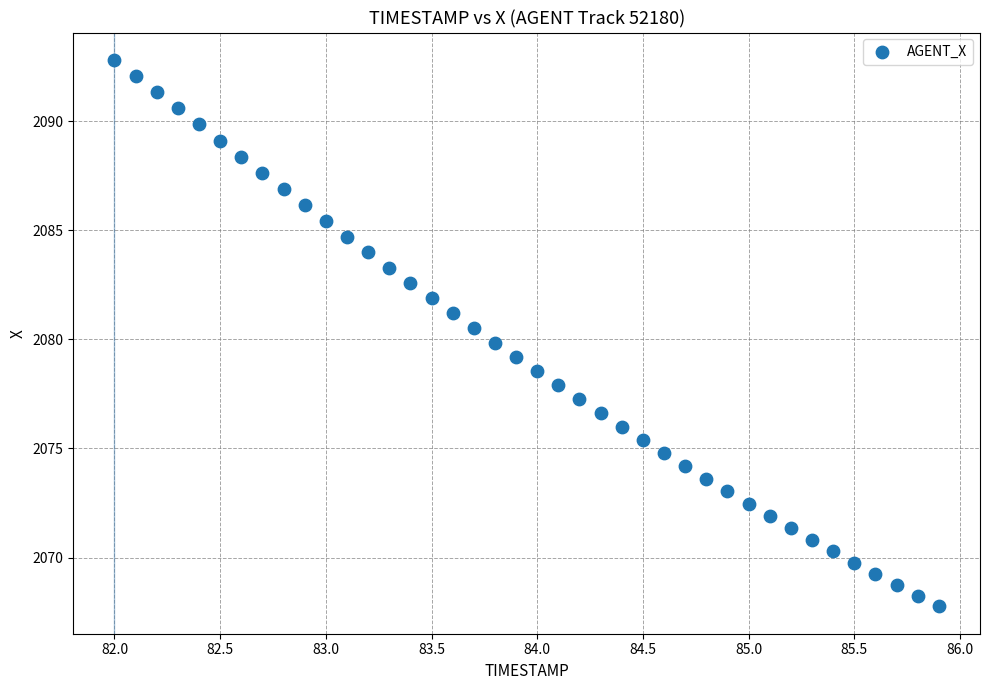

What is the range of X values (max minus min)?

3.9